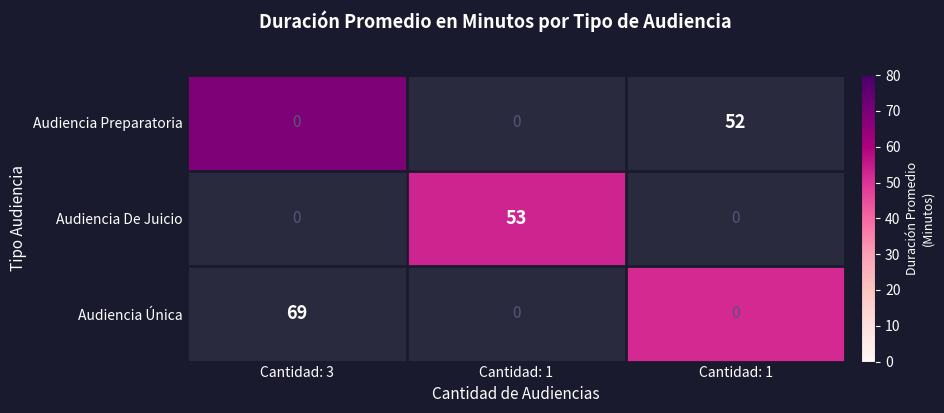

What is the difference between the maximum and minimum values in the Audiencia De Juicio series?

53